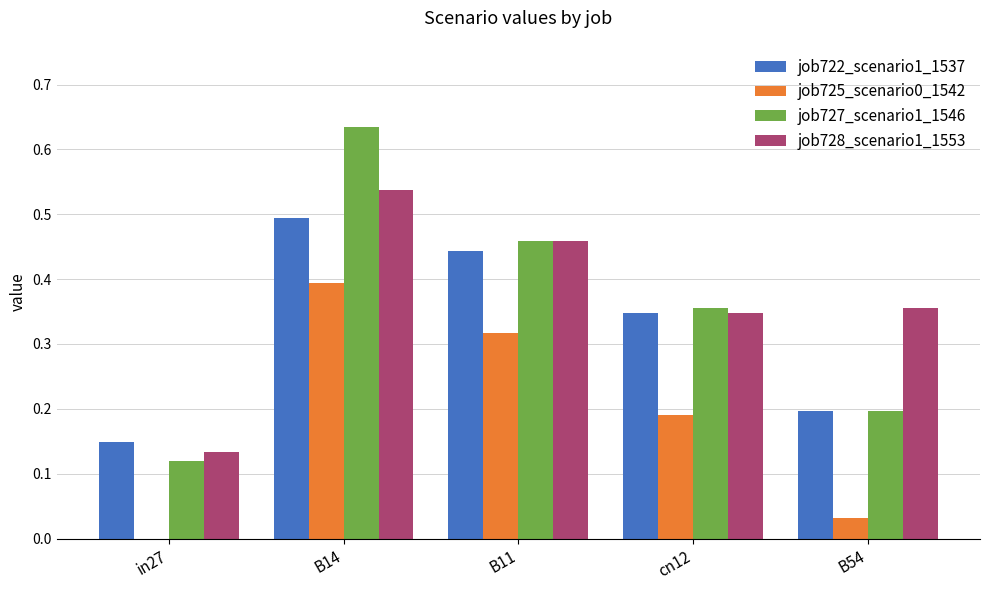

How many job722_scenario1_1537 values are between 0 and 1?

5